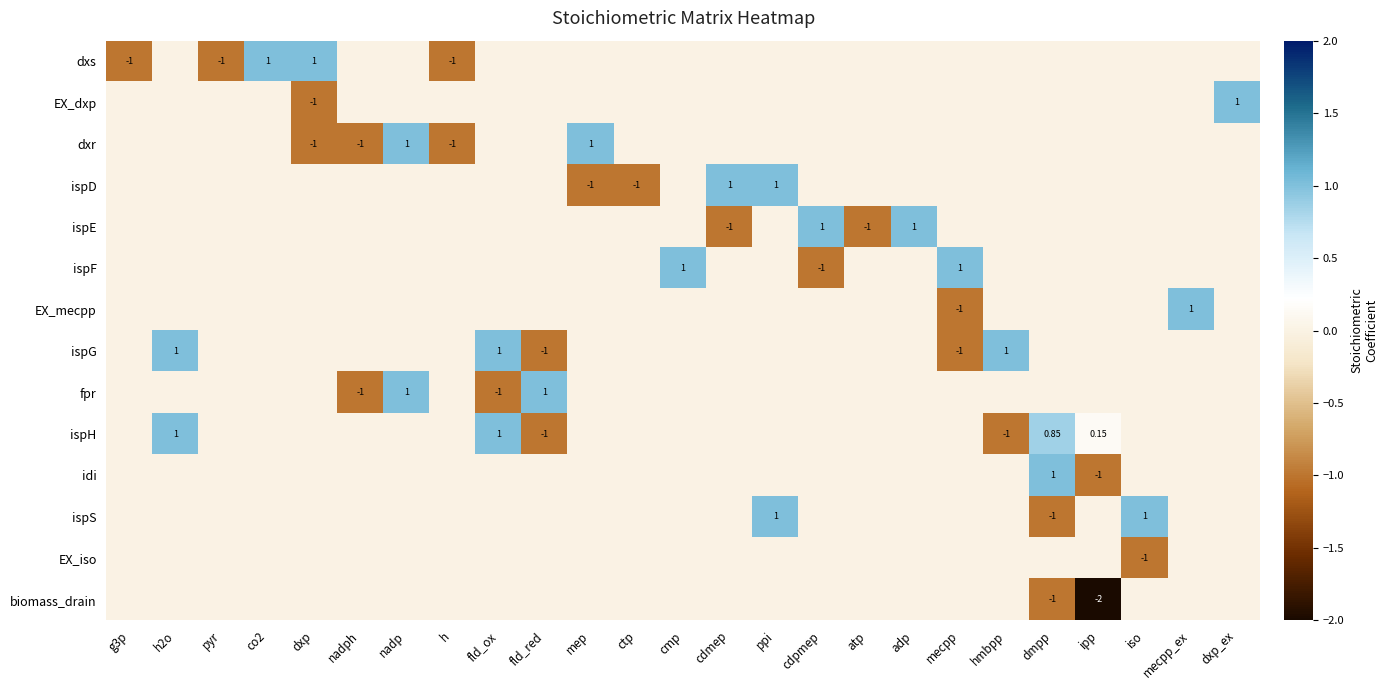

Is the value of ispD at dmpp greater than the value of ispG at fld_red?

Yes